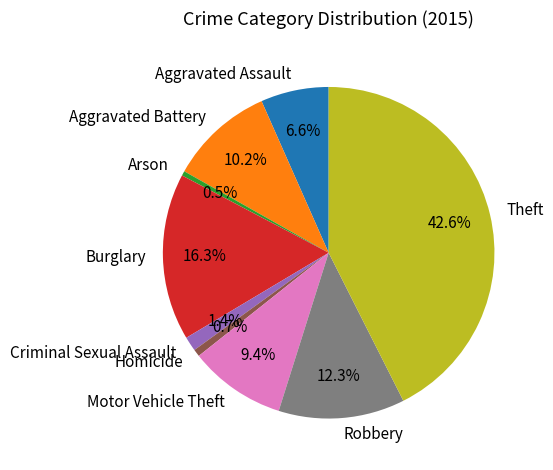

True or false: Aggravated Assault accounts for 15% of the total.

False